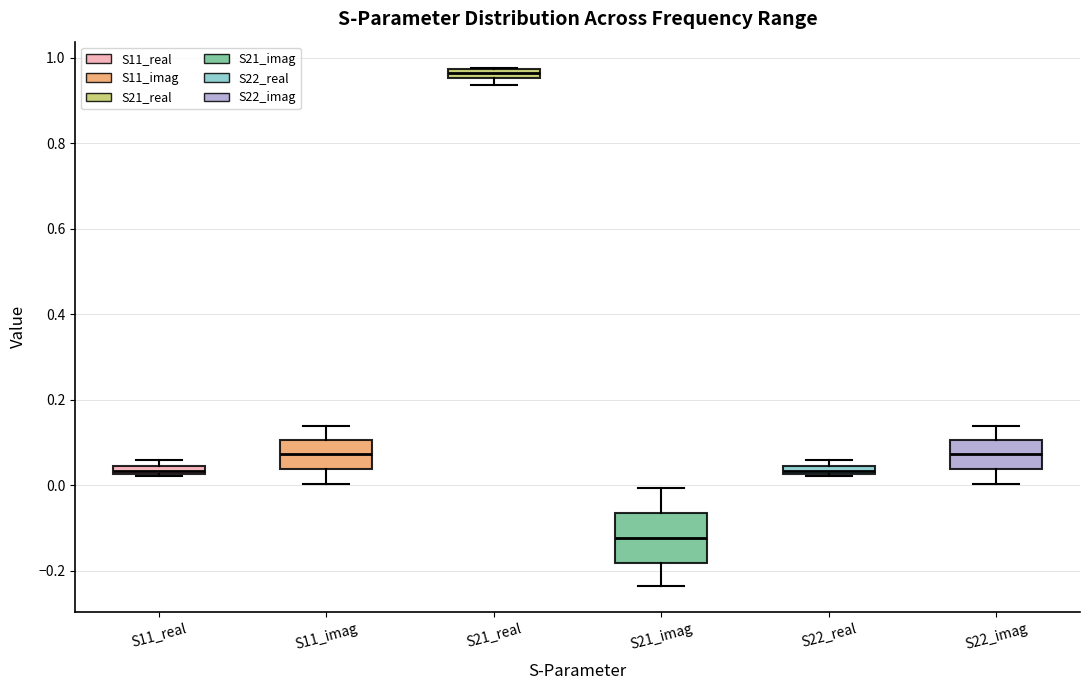

Which box is the tallest, from its lower edge to its upper edge?

S21_imag